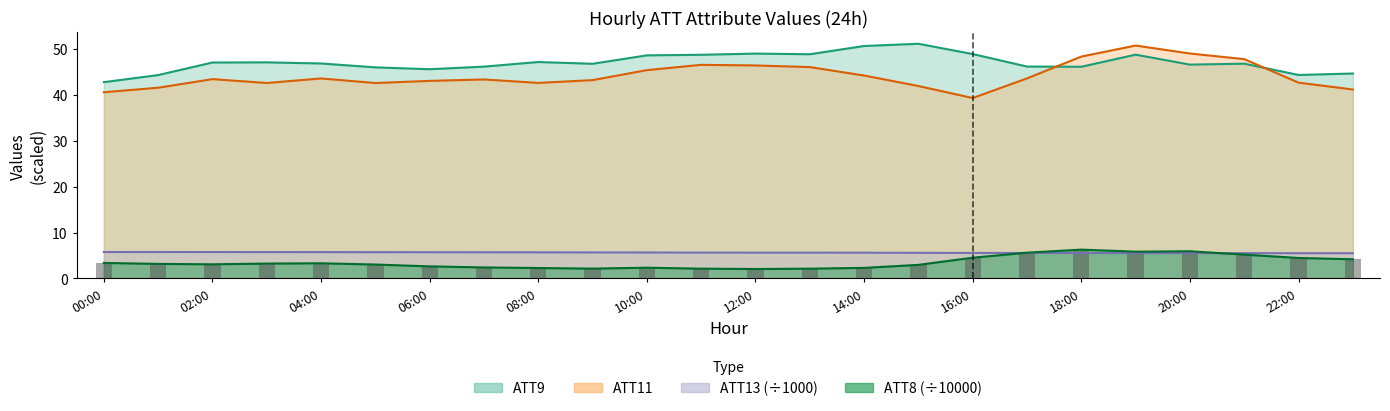

What is the approximate value of ATT9 at 00:00?

42.8